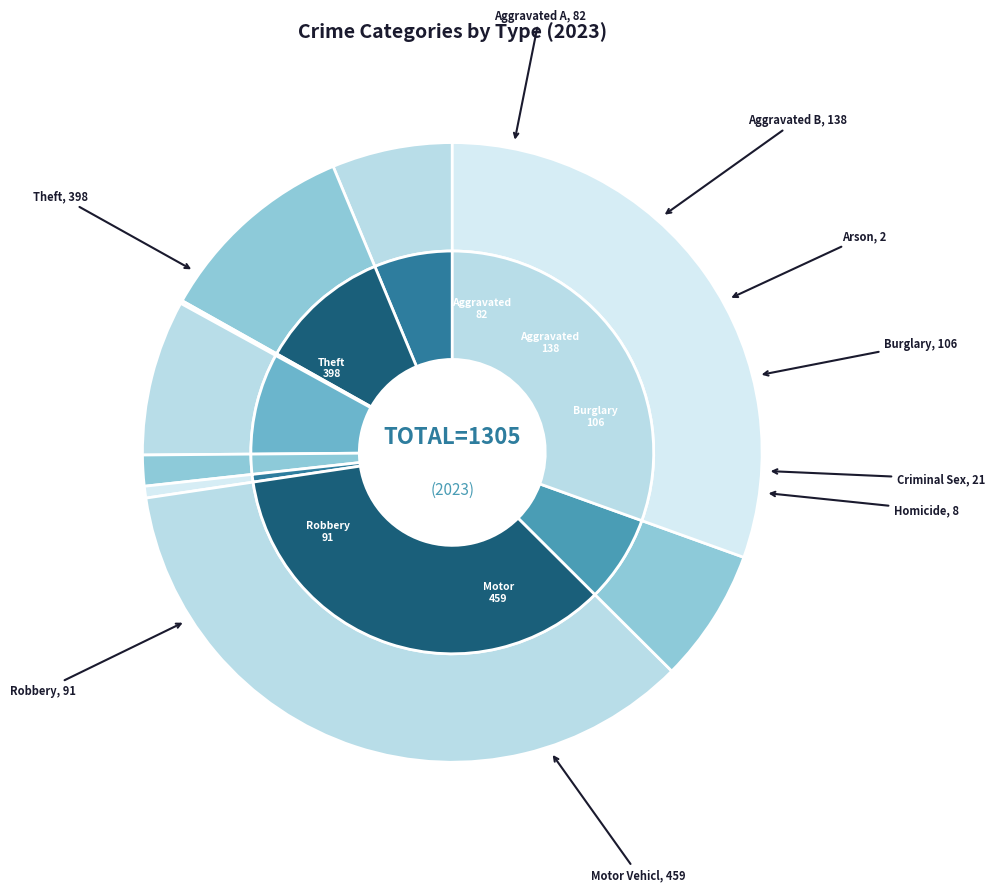

Rank the categories by value from highest to lowest.

Motor Vehicle Theft, Theft, Aggravated Battery, Burglary, Robbery, Aggravated Assault, Criminal Sexual Assault, Homicide, Arson